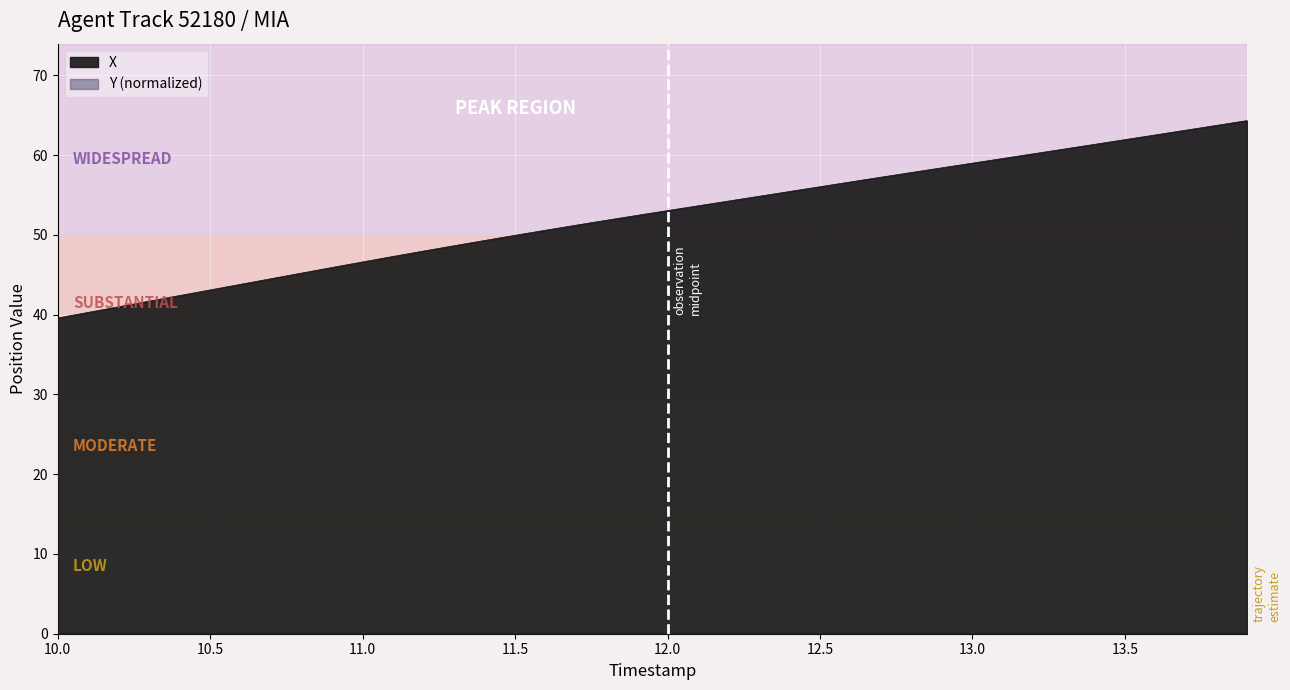

Which has a higher value, 10.0 or 13.6?

13.6